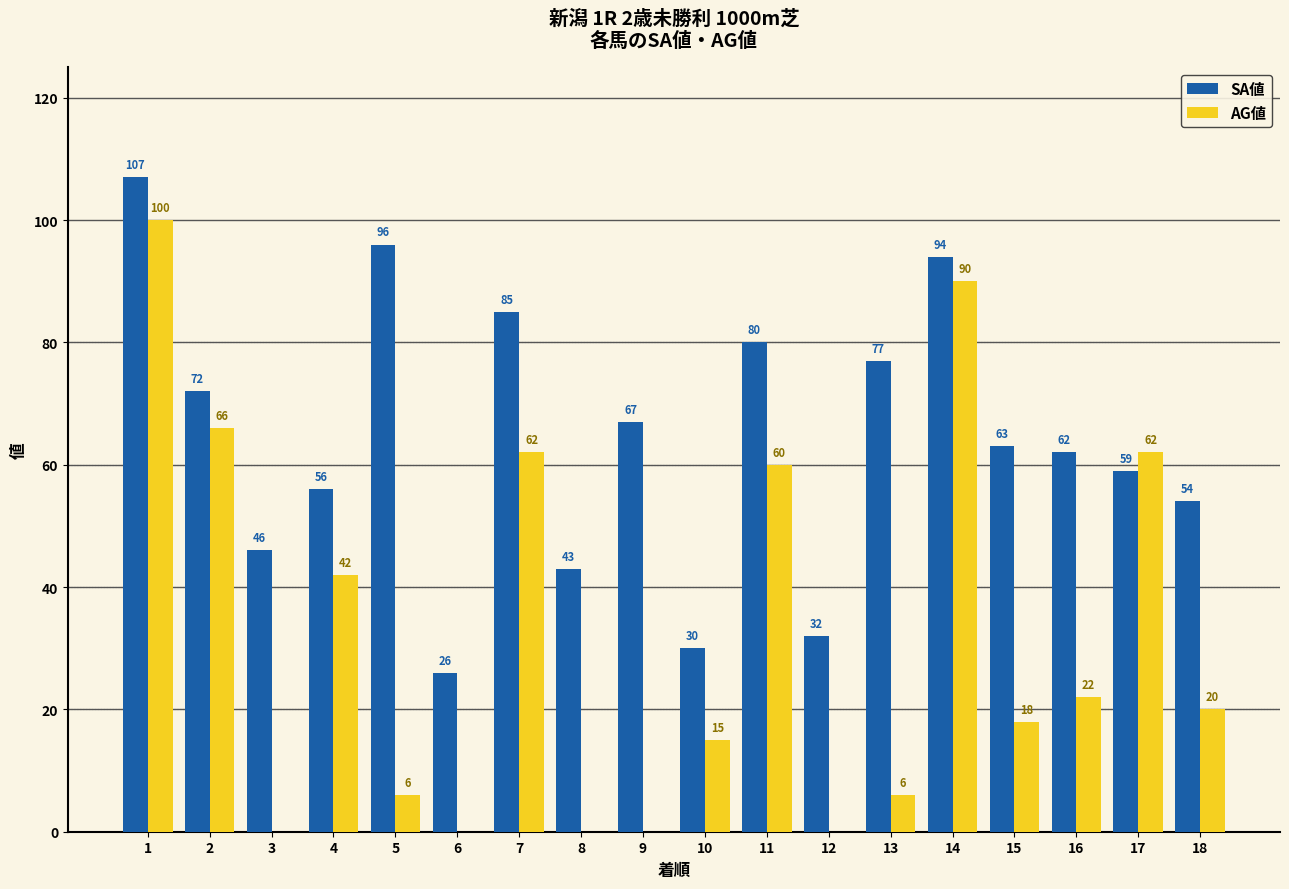

What is the difference between the AG値 values at 5 and 3?

6